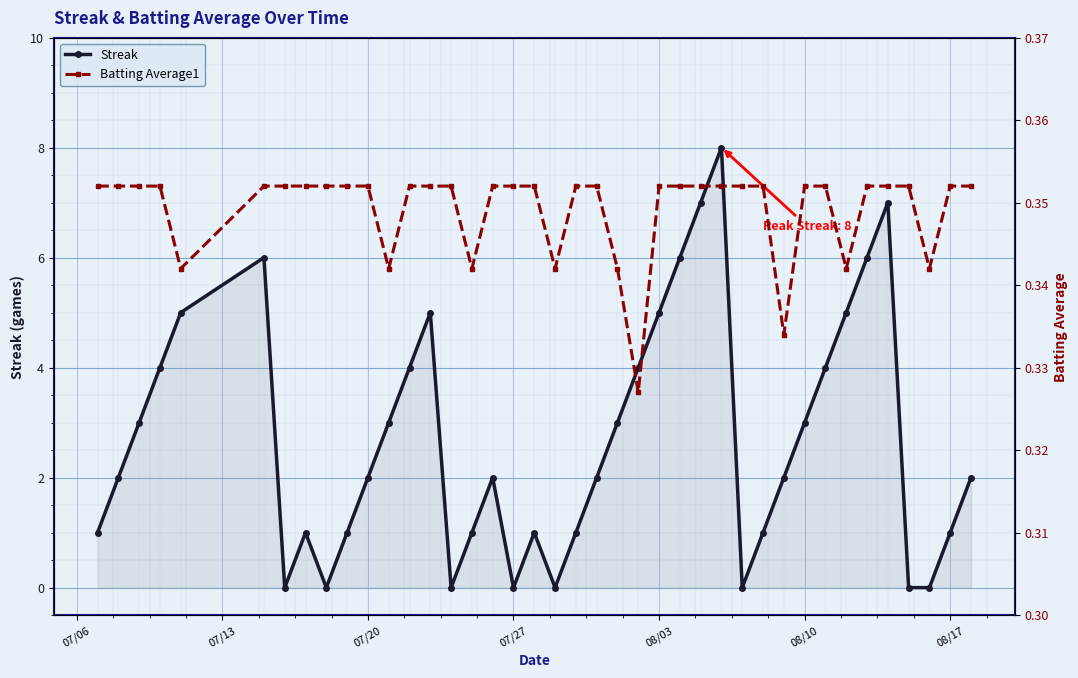

True or false: Streak has more than 1 points higher than both neighbors.

True